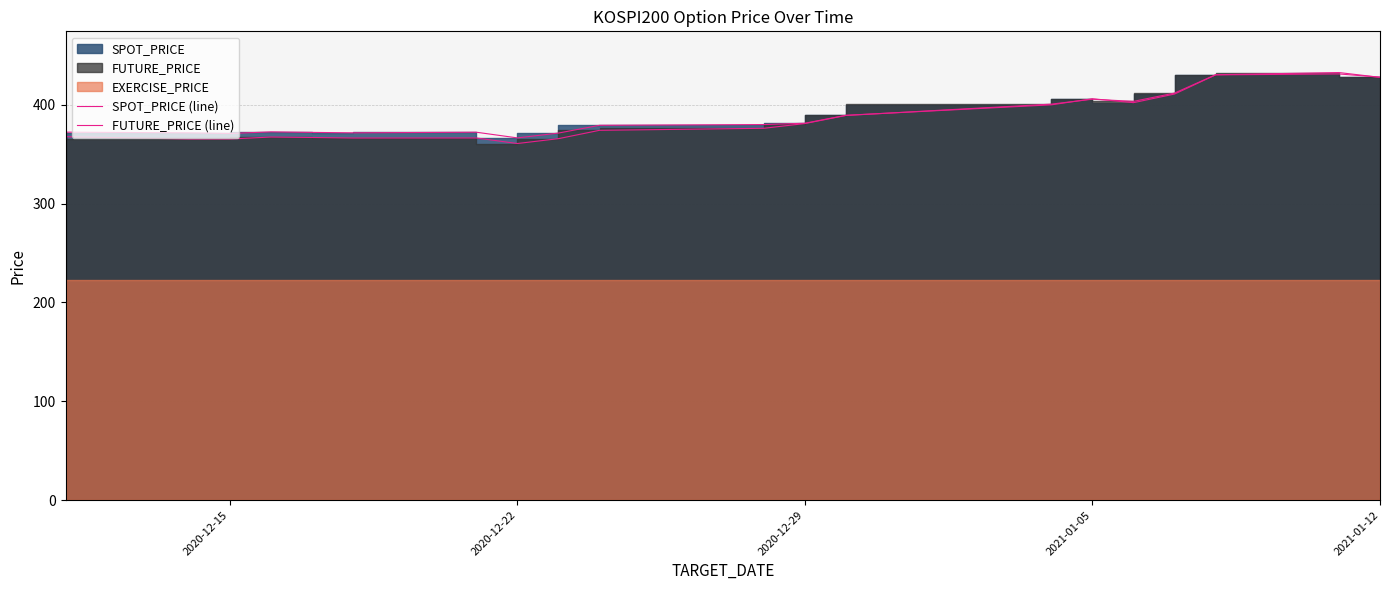

After their last crossing, which series has the higher values: FUTURE_PRICE (line) or SPOT_PRICE (line)?

SPOT_PRICE (line)